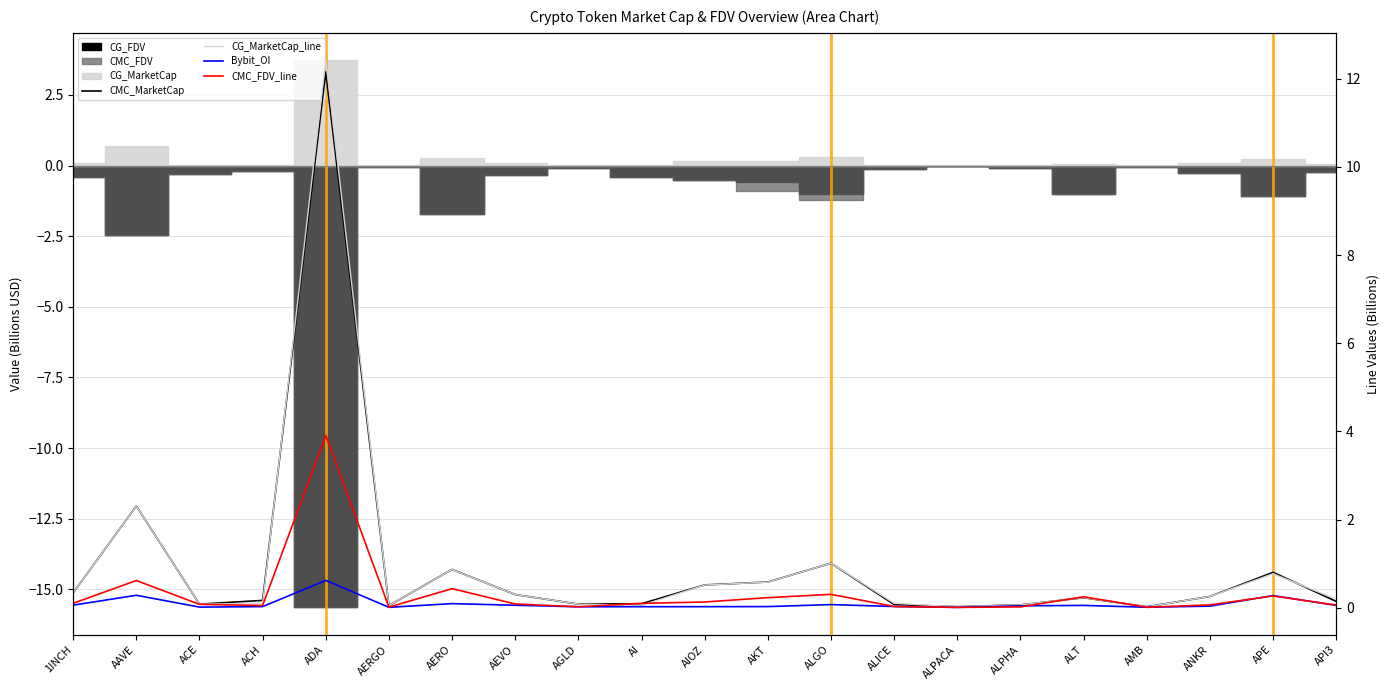

Between which two adjacent categories do CG_MarketCap_line and CMC_MarketCap first intersect?

1INCH and AAVE